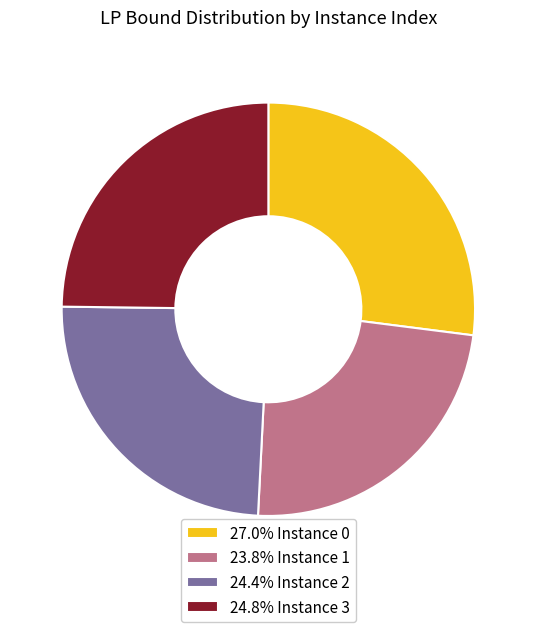

Approximately how many times larger is the value at 24.8% Instance 3 compared to 24.4% Instance 2?

1.0